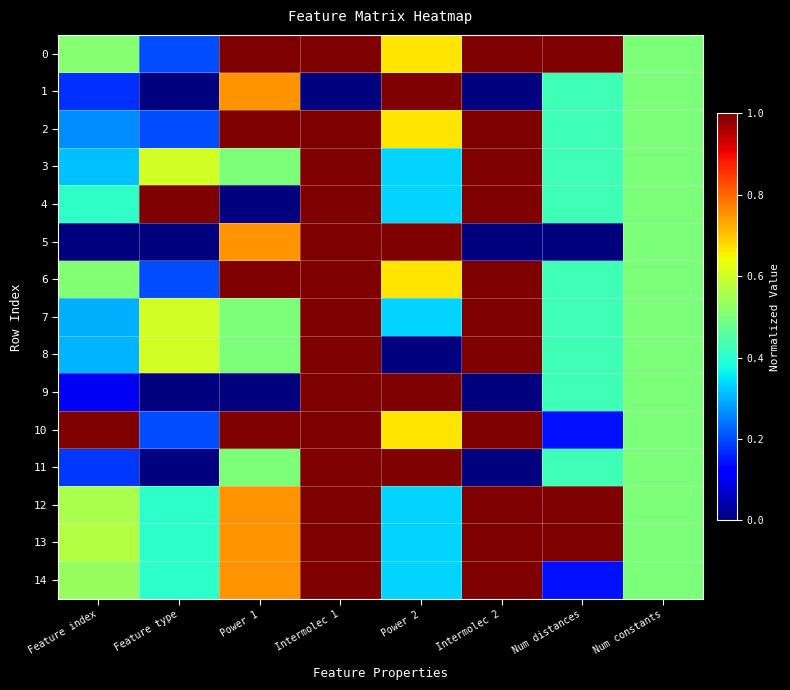

Rank the series by their maximum value, from highest to lowest.

0, 1, 2, 3, 4, 5, 6, 7, 8, 9, 10, 11, 12, 13, 14